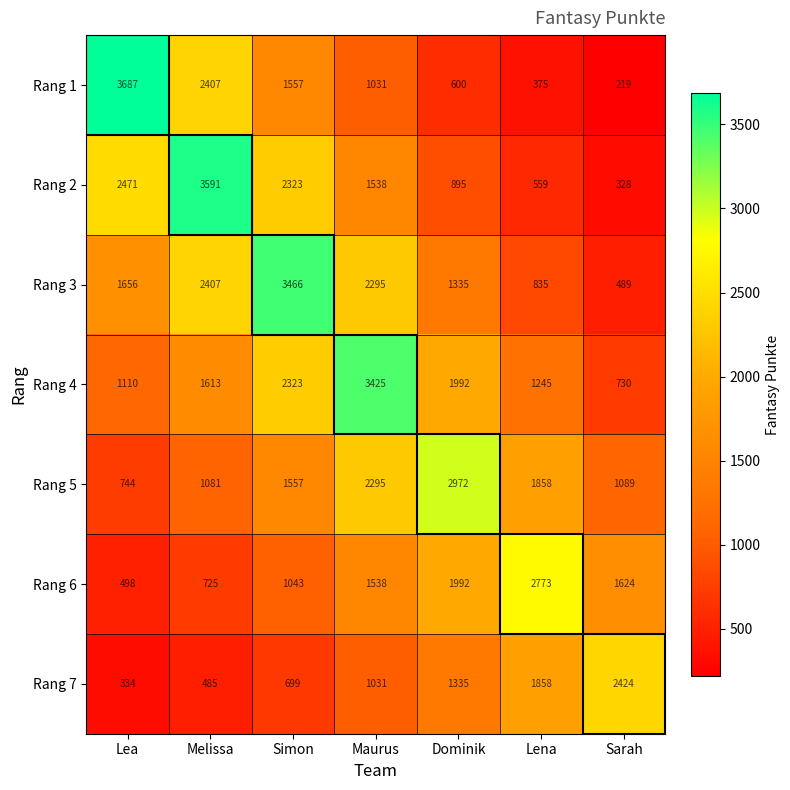

What is the sum of all Rang 4 values?

12438